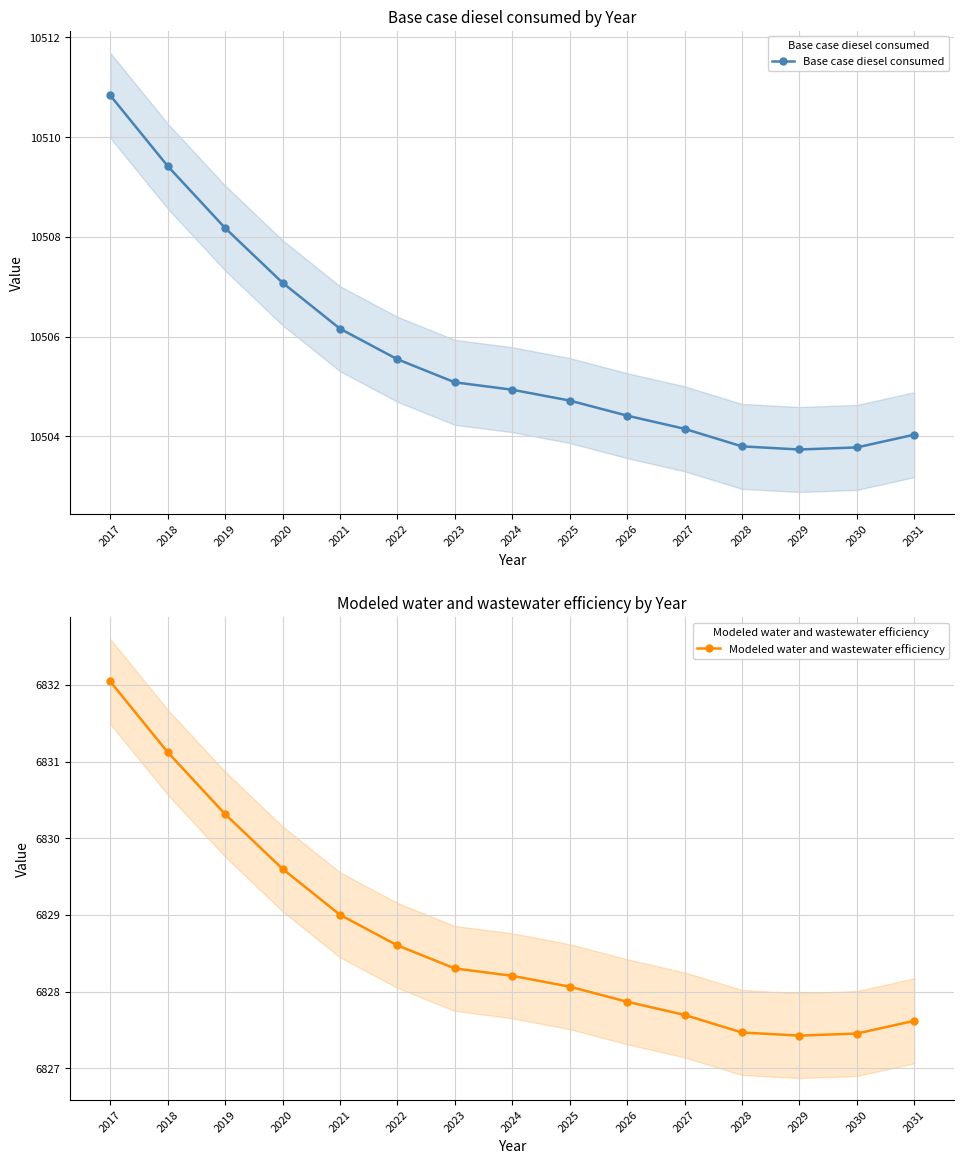

At 2029, list the series in order from smallest to largest.

Modeled water and wastewater efficiency, Base case diesel consumed